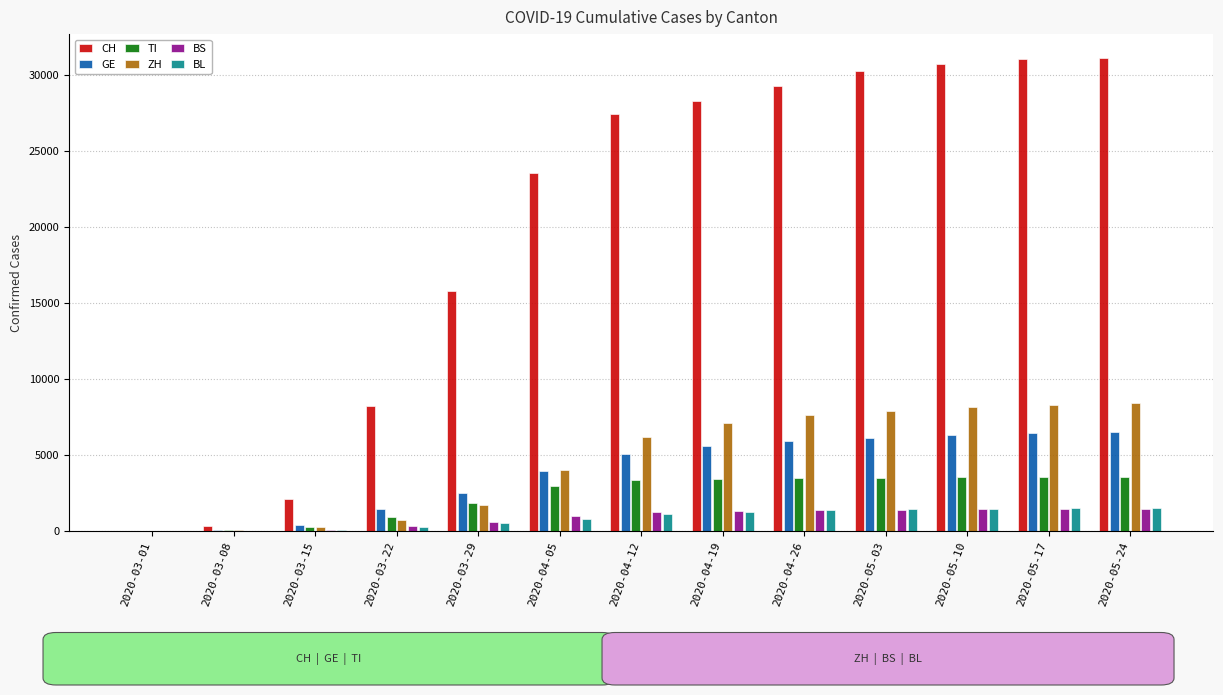

What is the label of the 3rd bar from the left?

2020-03-15